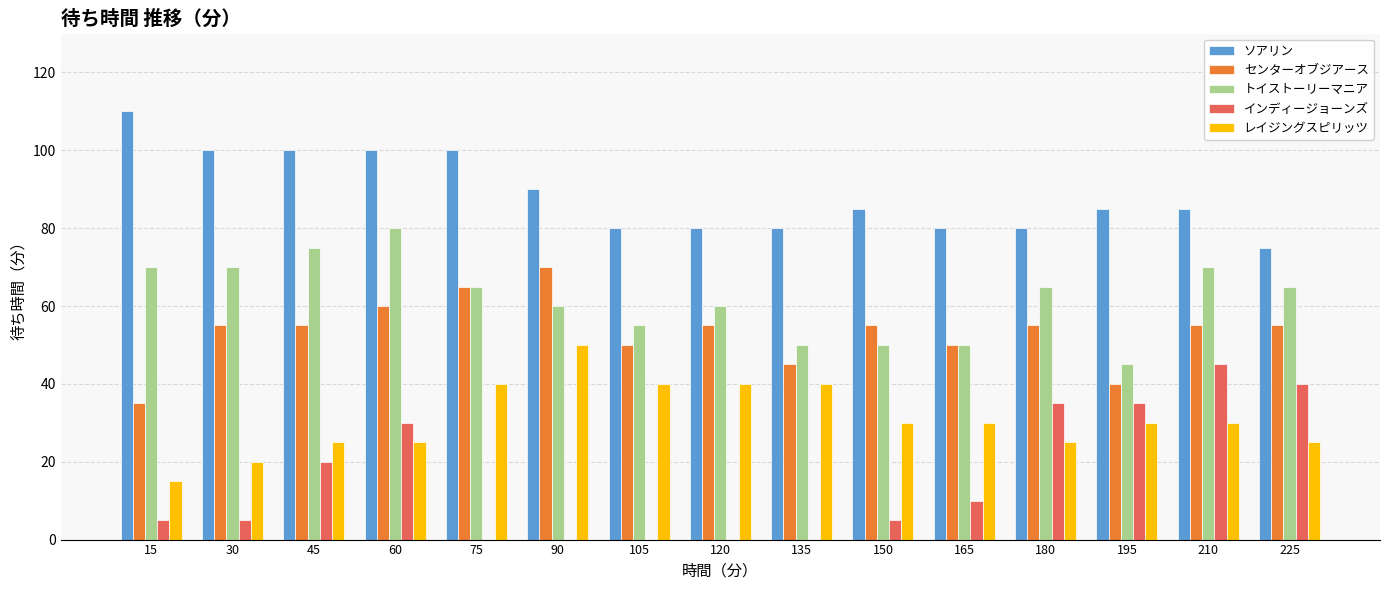

What is the spread (max minus min) of values at 45?

80